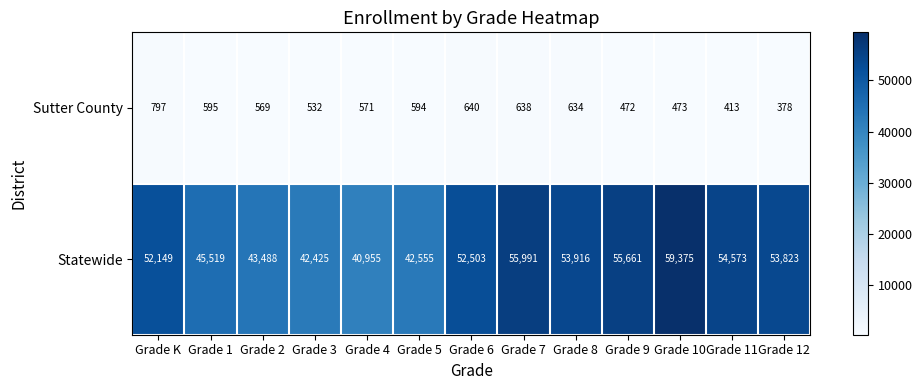

The Sutter County series shows 1033 at Grade 8. True or false?

False